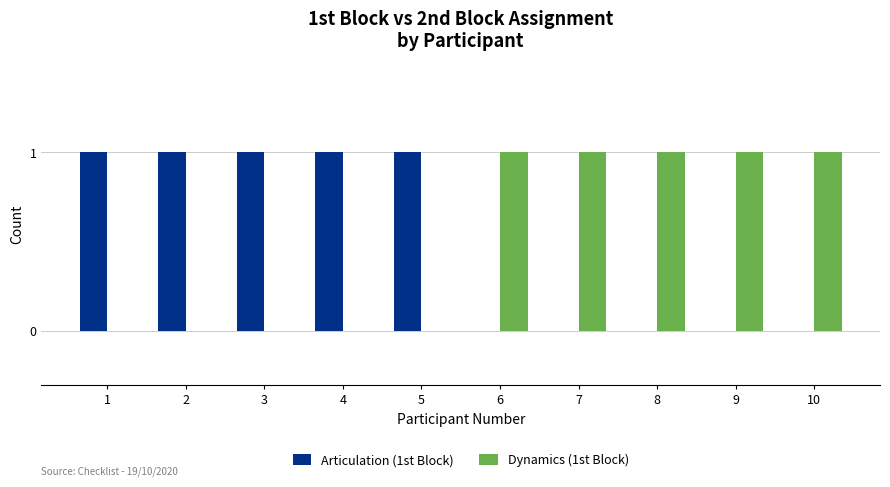

The Dynamics (1st Block) series shows 0 at 1. True or false?

True